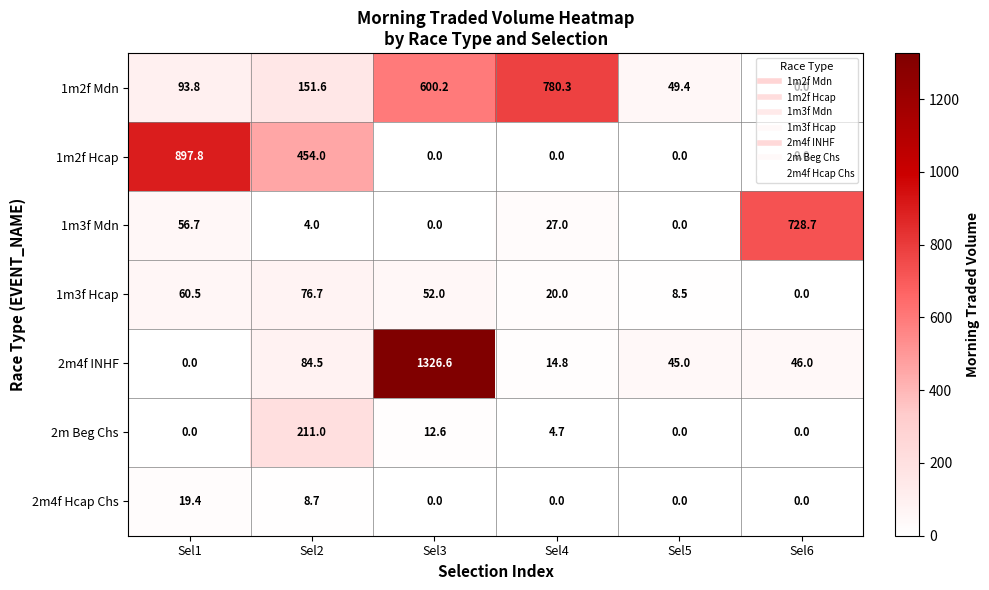

Which series has the largest total across all categories?

1m2f Mdn